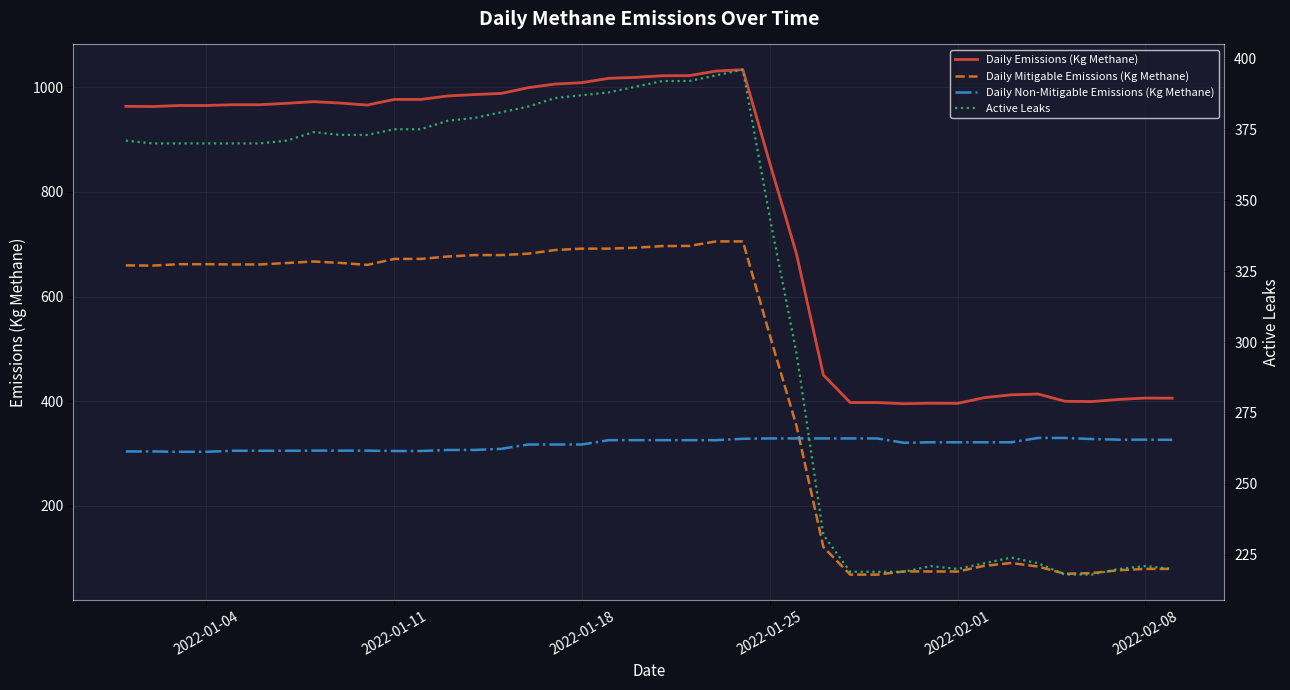

How many values in the Daily Emissions (Kg Methane) series are below 966?

20